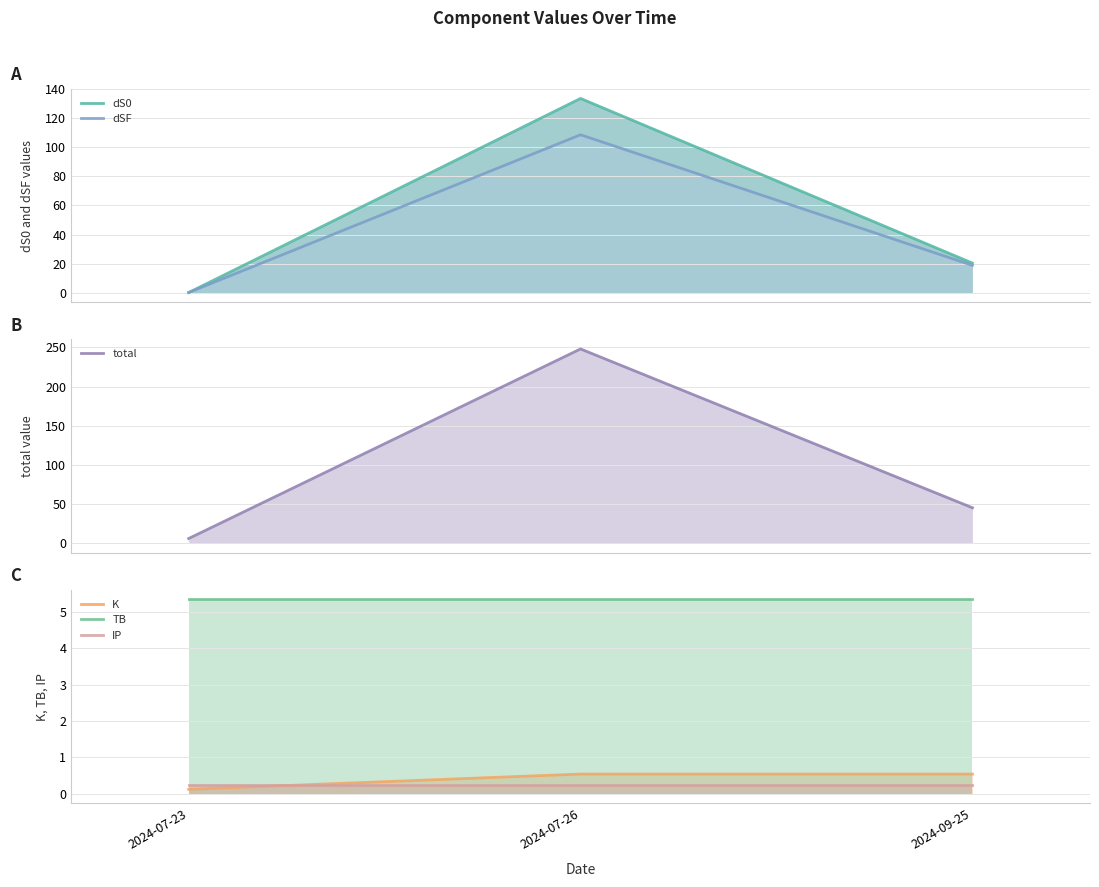

Reading left to right, what are all the values shown in this chart?

dS0: 0.2	133.5	20.4
dSF: 0.2	108.5	18.8
total: 6.0	248.1	45.3
K: 0.1	0.5	0.5
TB: 5.3	5.3	5.3
IP: 0.2	0.2	0.2